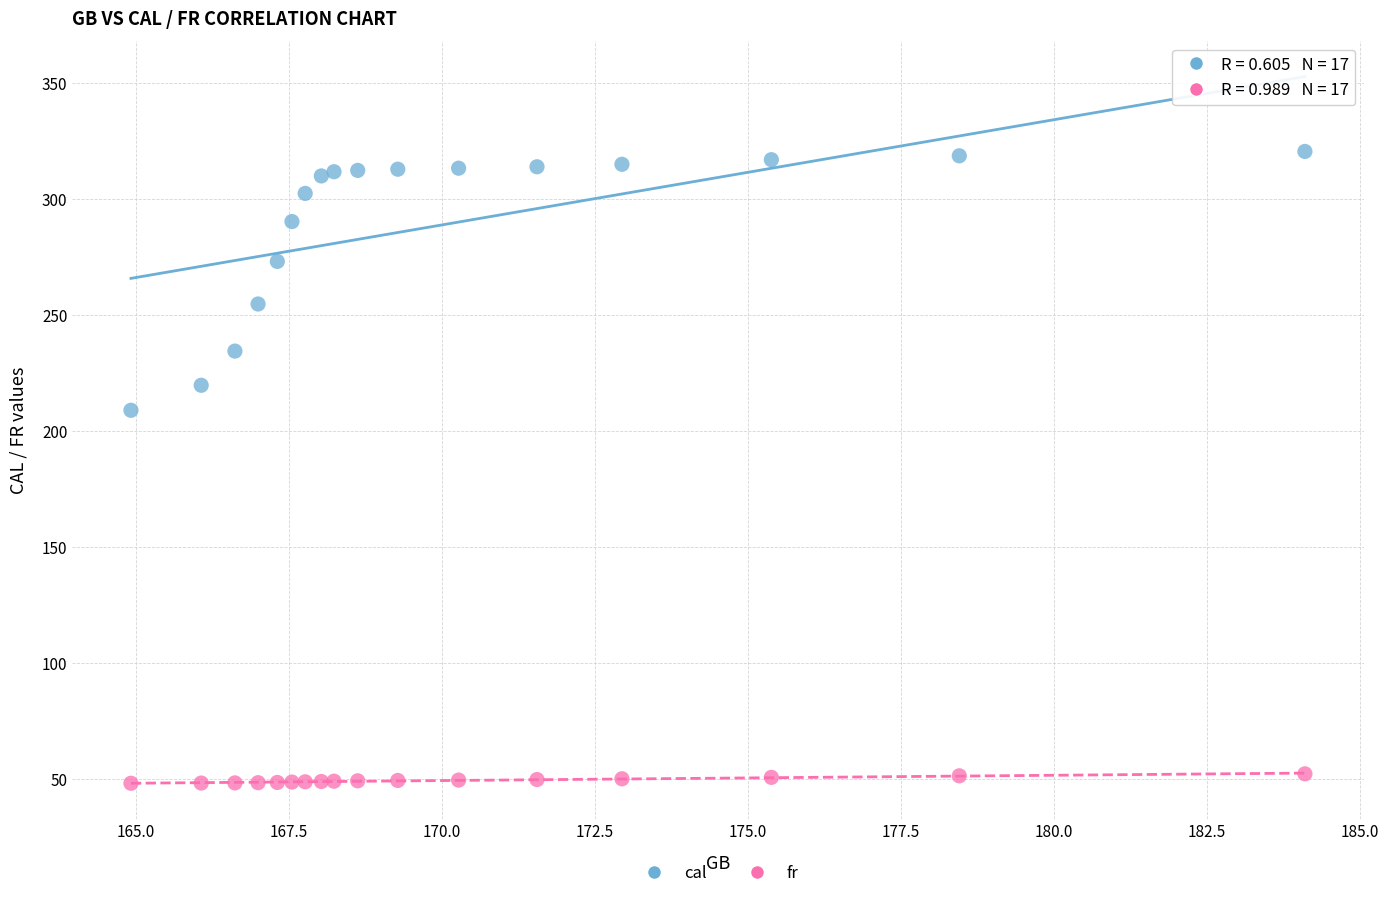

What are all the series names shown in the legend?

cal, fr